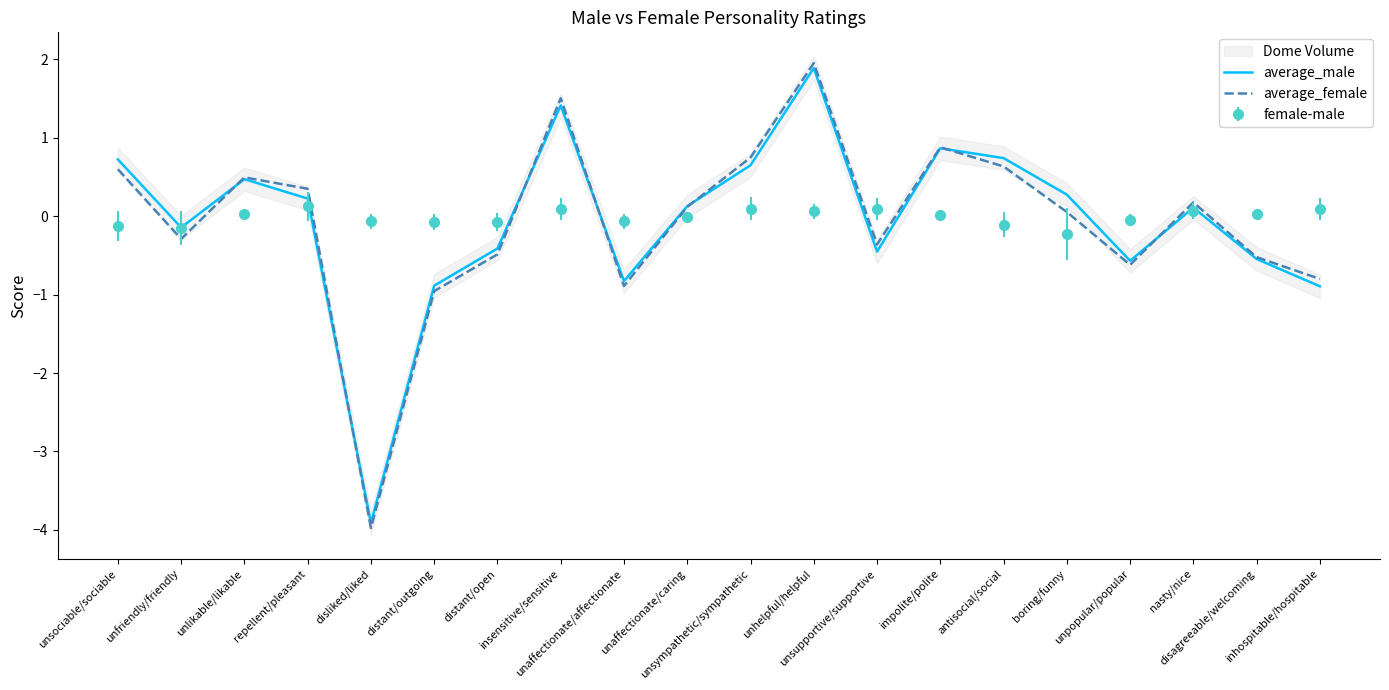

Which series changed the most between unaffectionate/caring and disagreeable/welcoming?

average_male